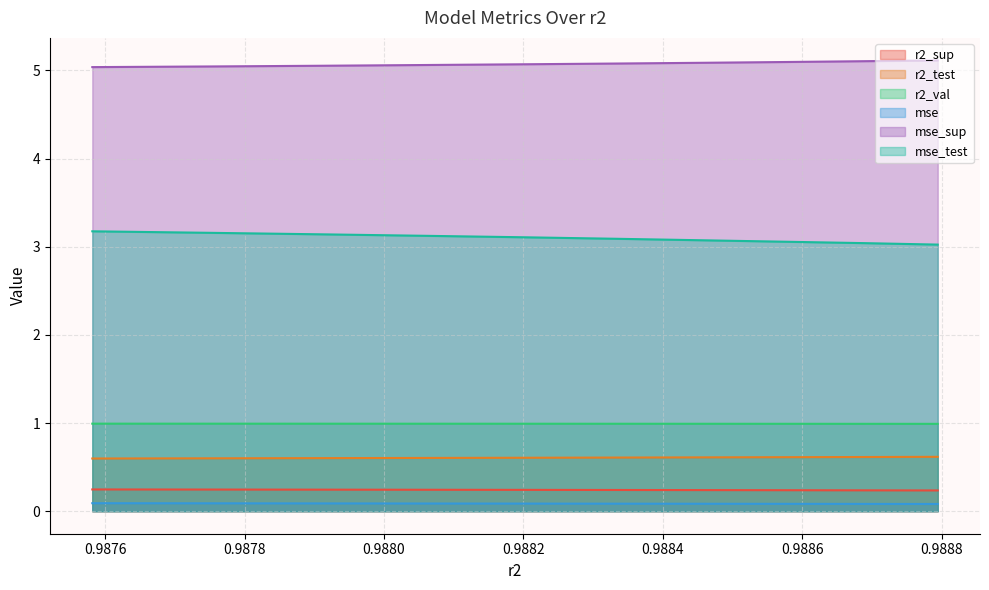

Which series has the largest total across all categories?

mse_sup